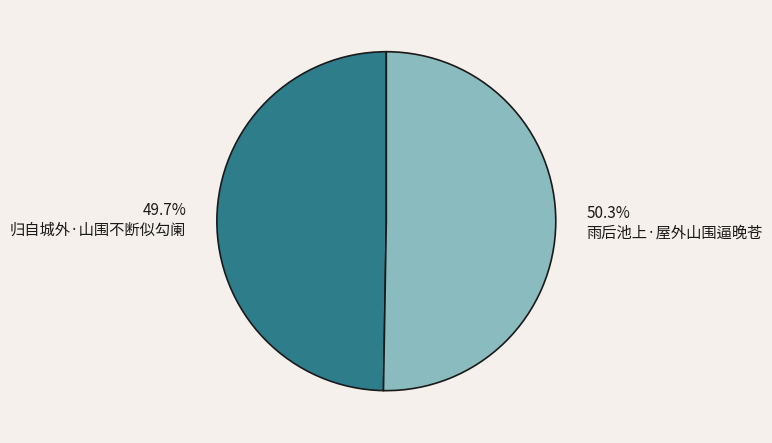

Which slice is the largest?

雨后池上·屋外山围逼晚苍